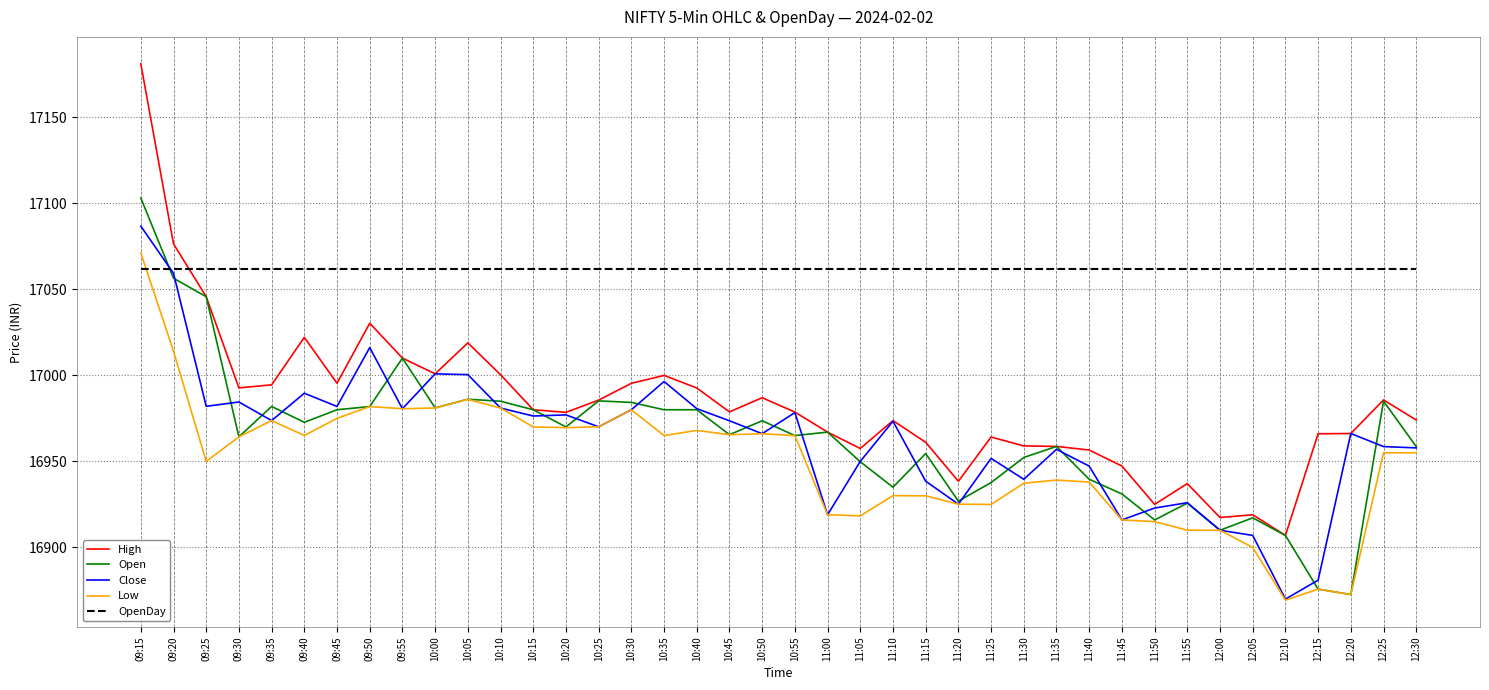

Which category has the lowest value across all series?

12:10